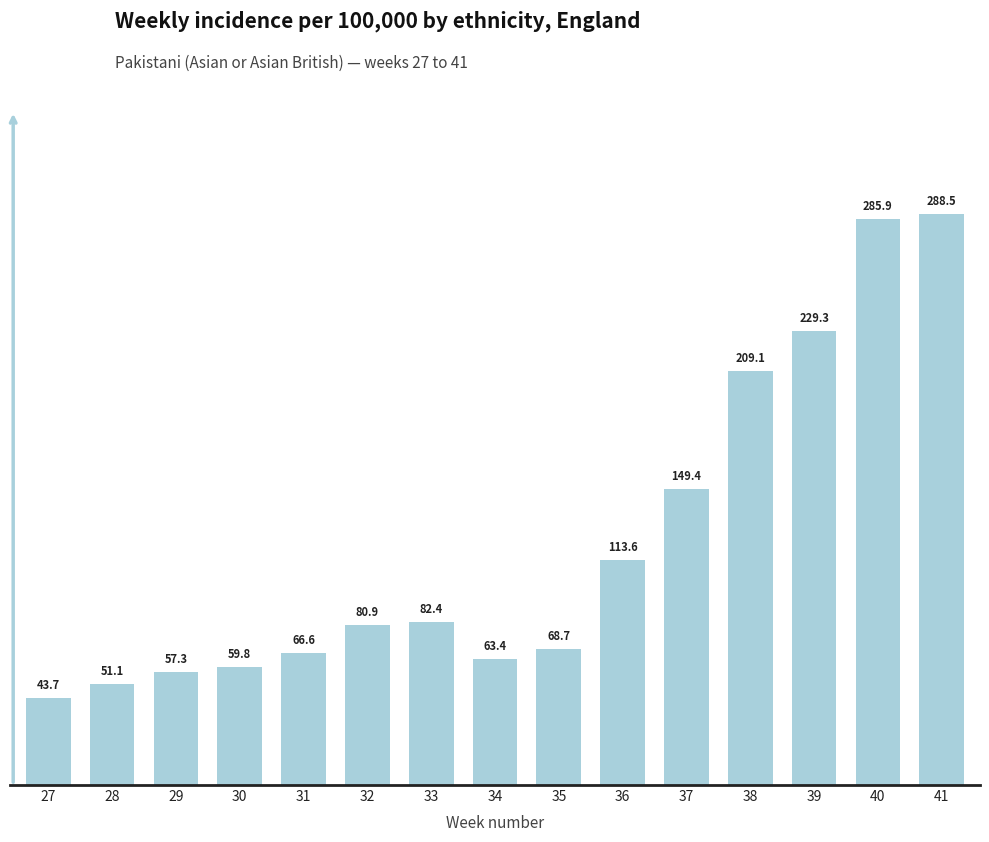

Reading left to right, extract all data points from this chart.

27=43.7	28=51.1	29=57.3	30=59.8	31=66.6	32=80.9	33=82.4	34=63.4	35=68.7	36=113.6	37=149.4	38=209.1	39=229.3	40=285.9	41=288.5